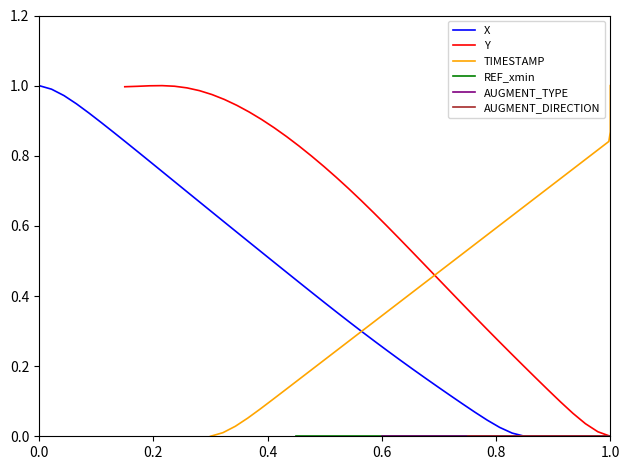

How many categories are shown in the chart?

40